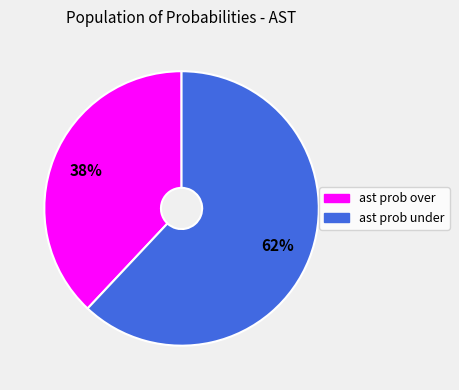

To the nearest percent, what percentage of the pie is ast prob over?

38%